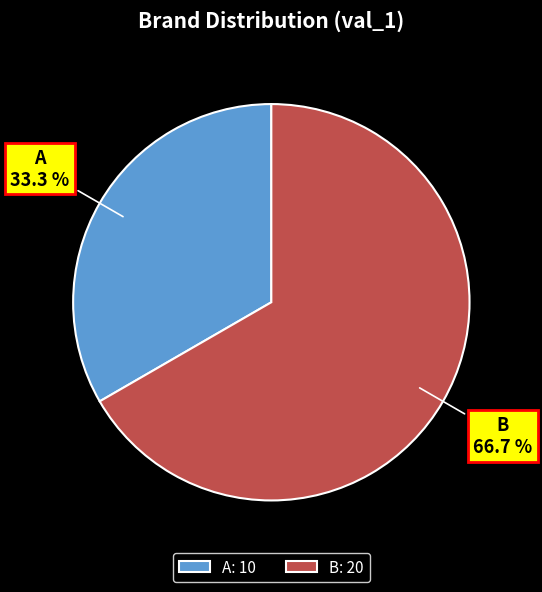

Which has a higher value, A or B?

B